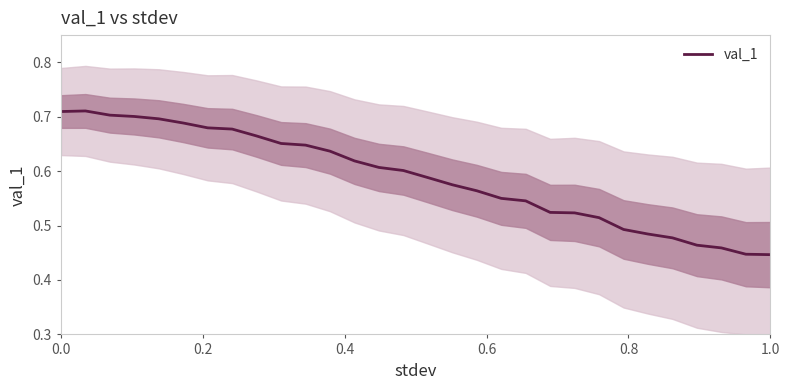

The value of val_1 at 1.0 is 0.3. True or false?

False